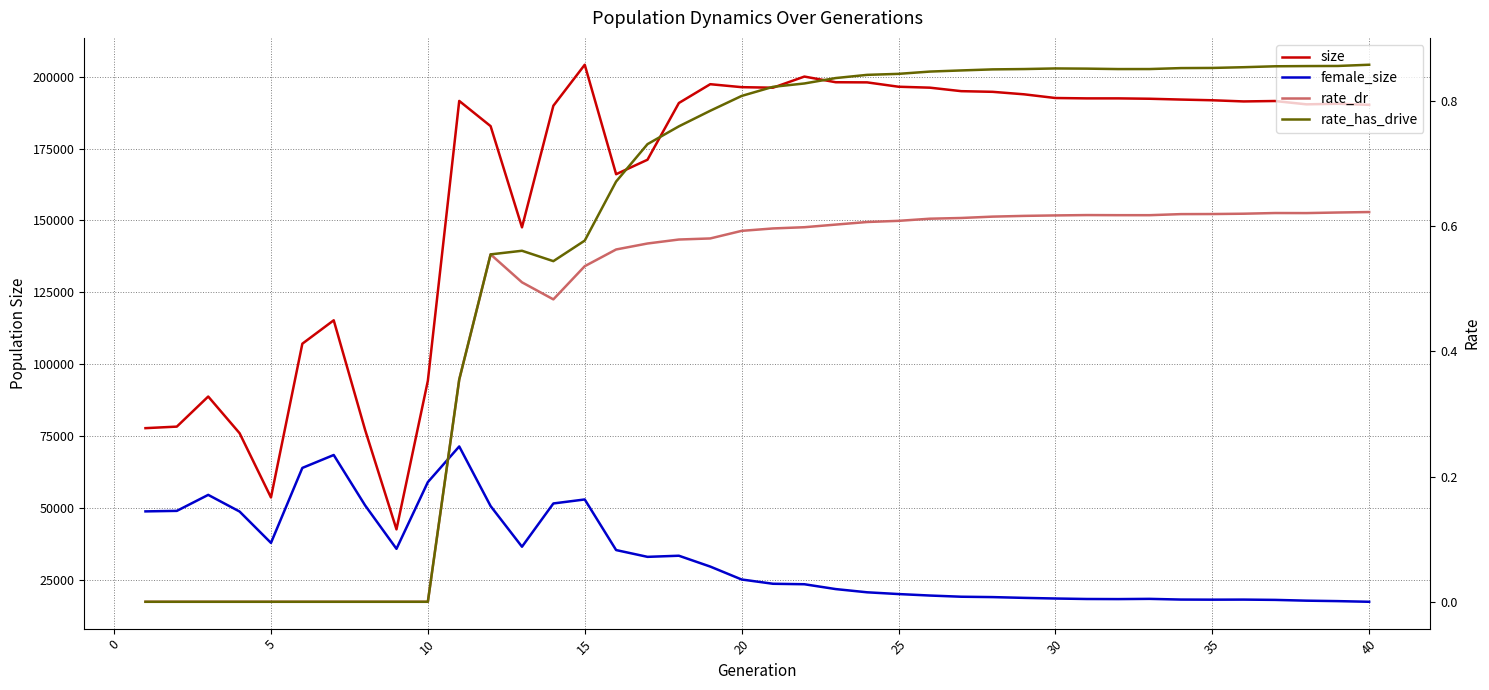

True or false: size and female_size cross at least once.

False